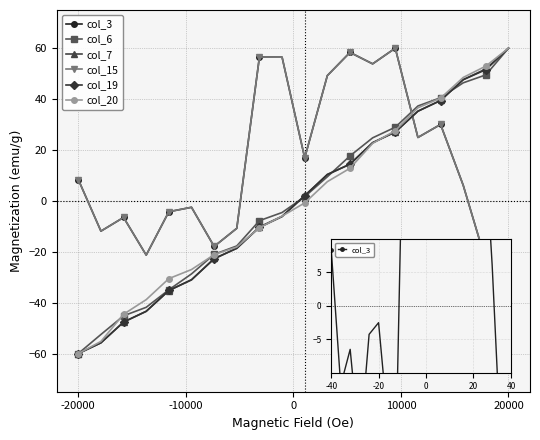

Does the chart have visible grid lines?

Yes